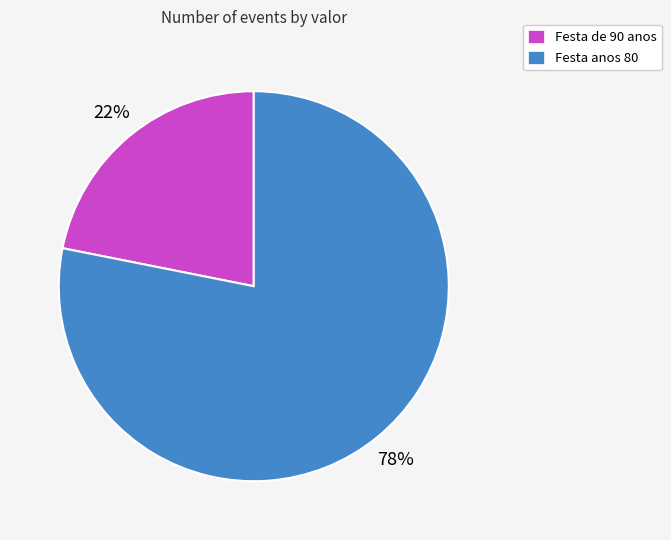

To the nearest percent, what portion does Festa de 90 anos represent?

22%